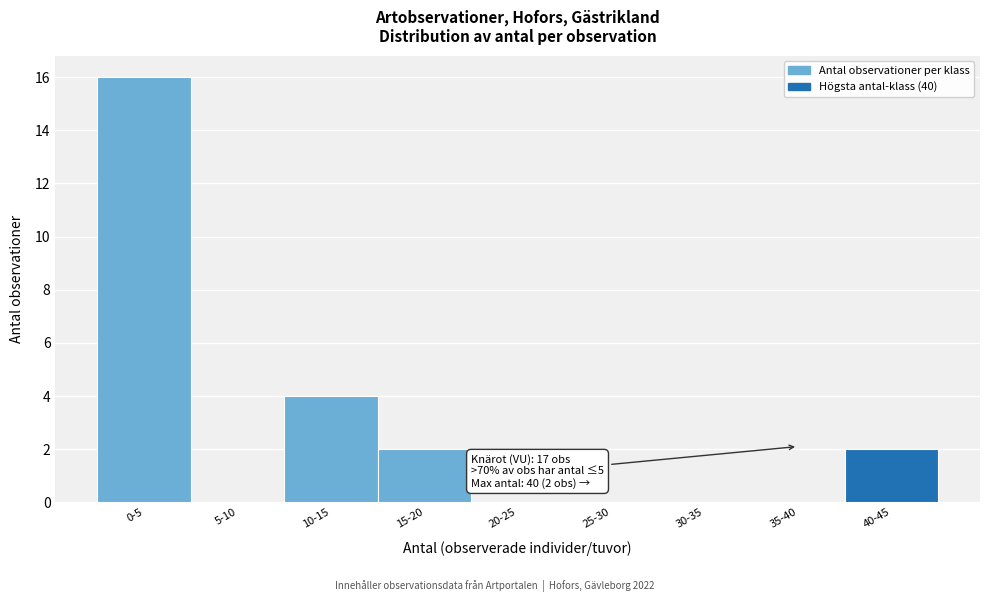

Reading left to right, transcribe all the data shown in this chart.

0-5=16	5-10=0	10-15=4	15-20=2	20-25=0	25-30=0	30-35=0	35-40=0	40-45=2